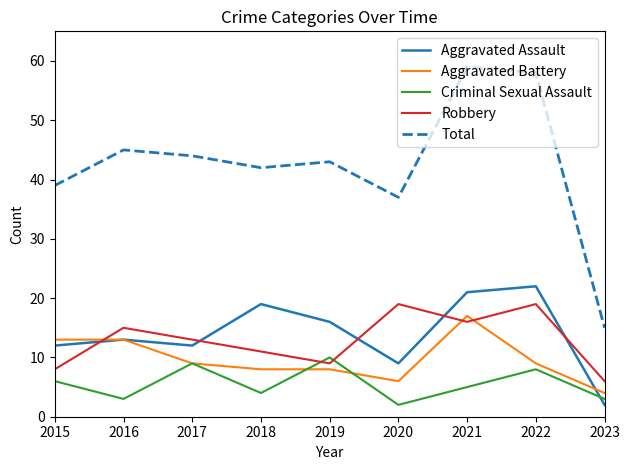

What is the sum of all Robbery values?

116